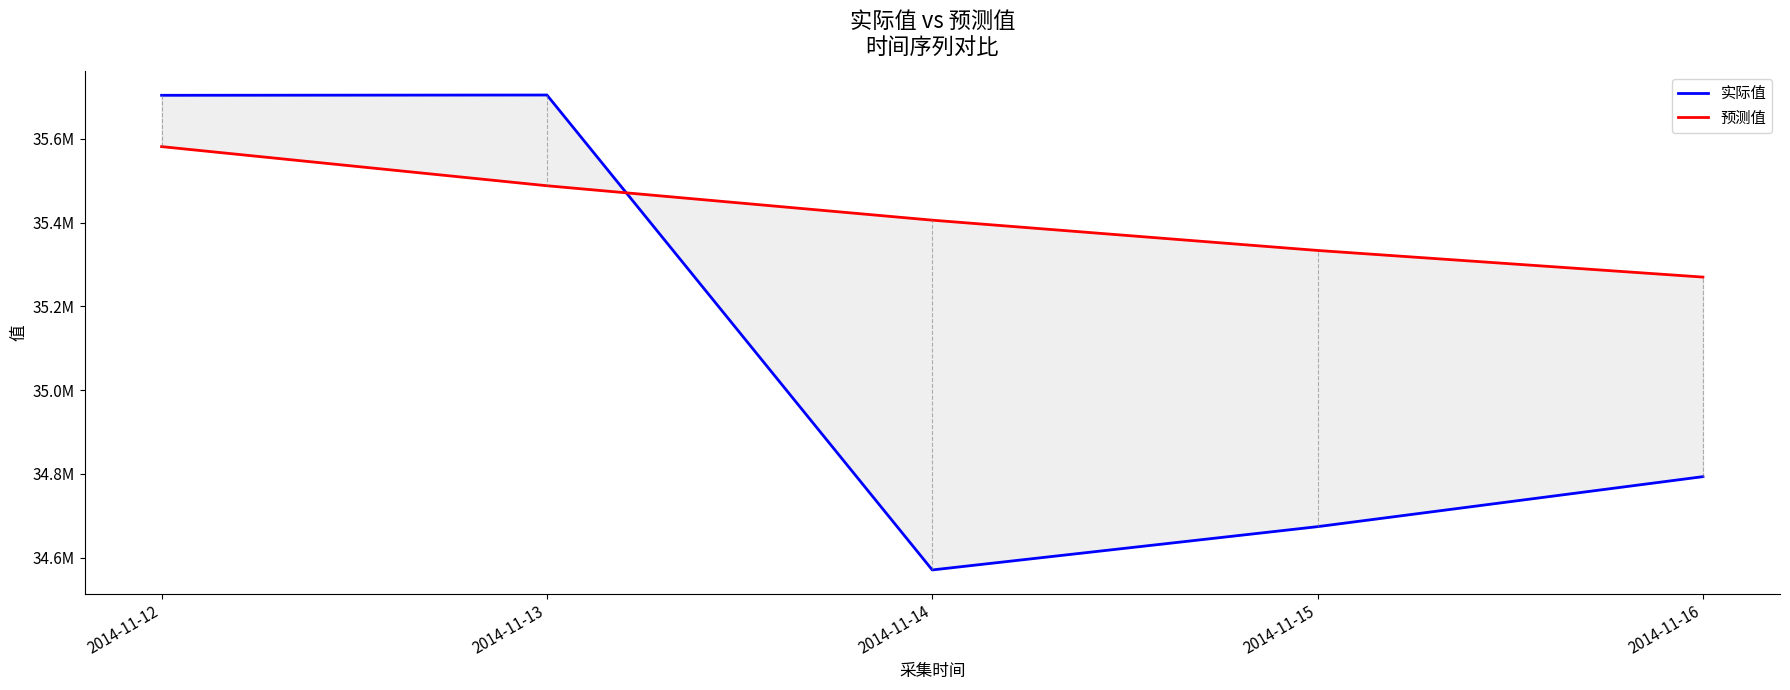

How many times do 预测值 and 实际值 cross each other?

1